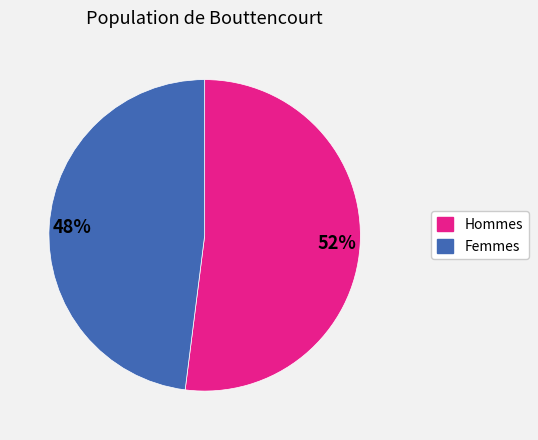

Is there any slice that represents more than half of the pie?

Yes